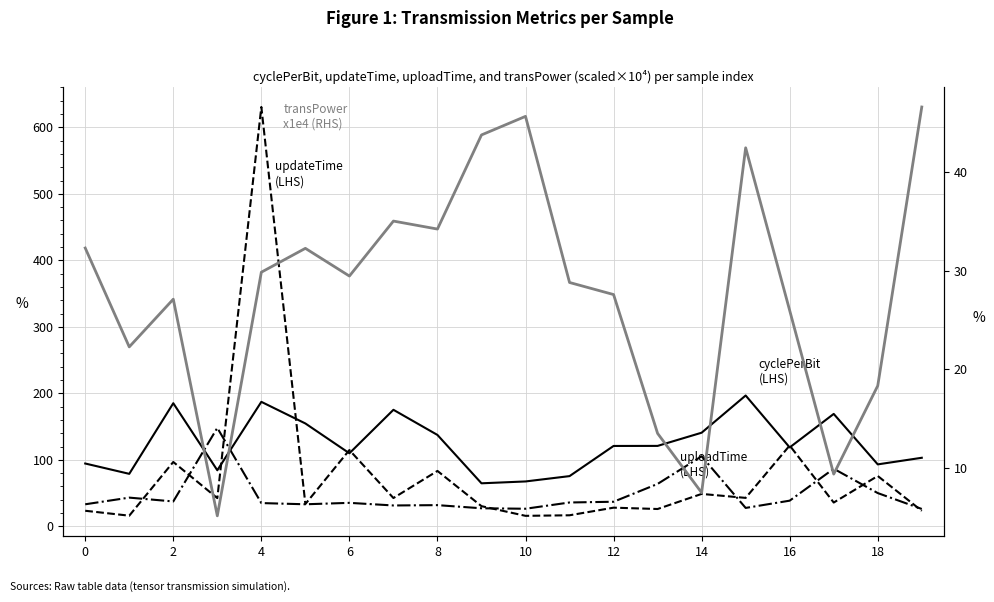

Is the value of updateTime (LHS) at 12 greater than the value of cyclePerBit (LHS) at 17?

No